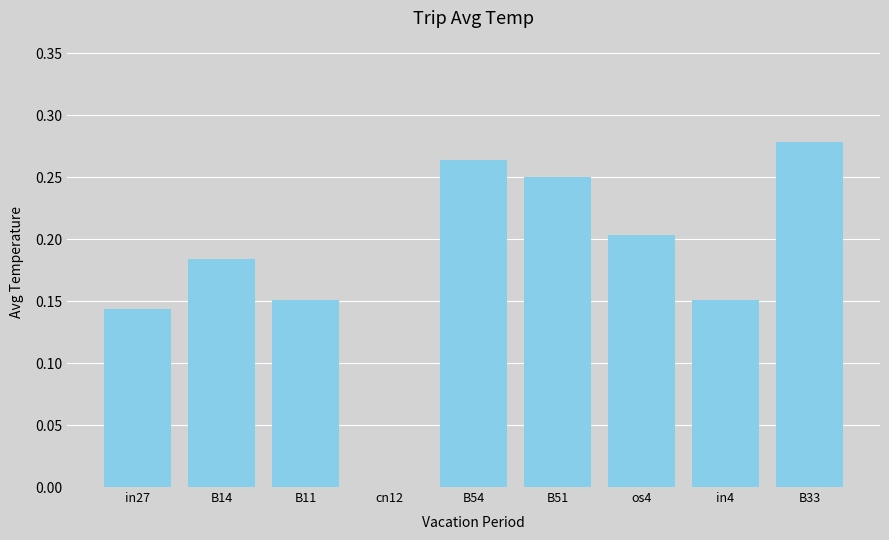

At which category does the chart reach its peak across all series?

B33